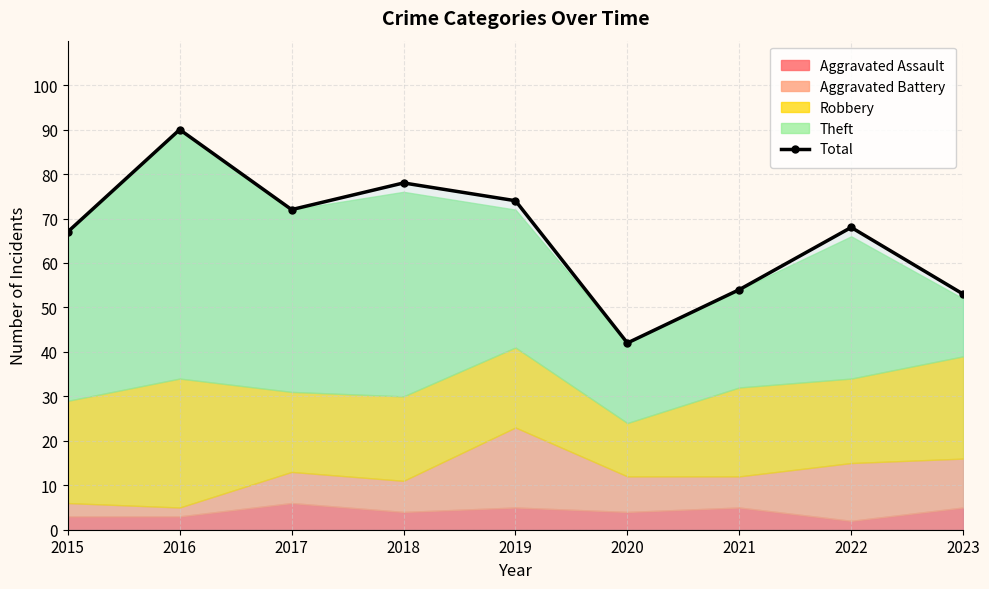

Reading right to left, transcribe all the data shown in this chart.

2023=53	2022=68	2021=54	2020=42	2019=74	2018=78	2017=72	2016=90	2015=67